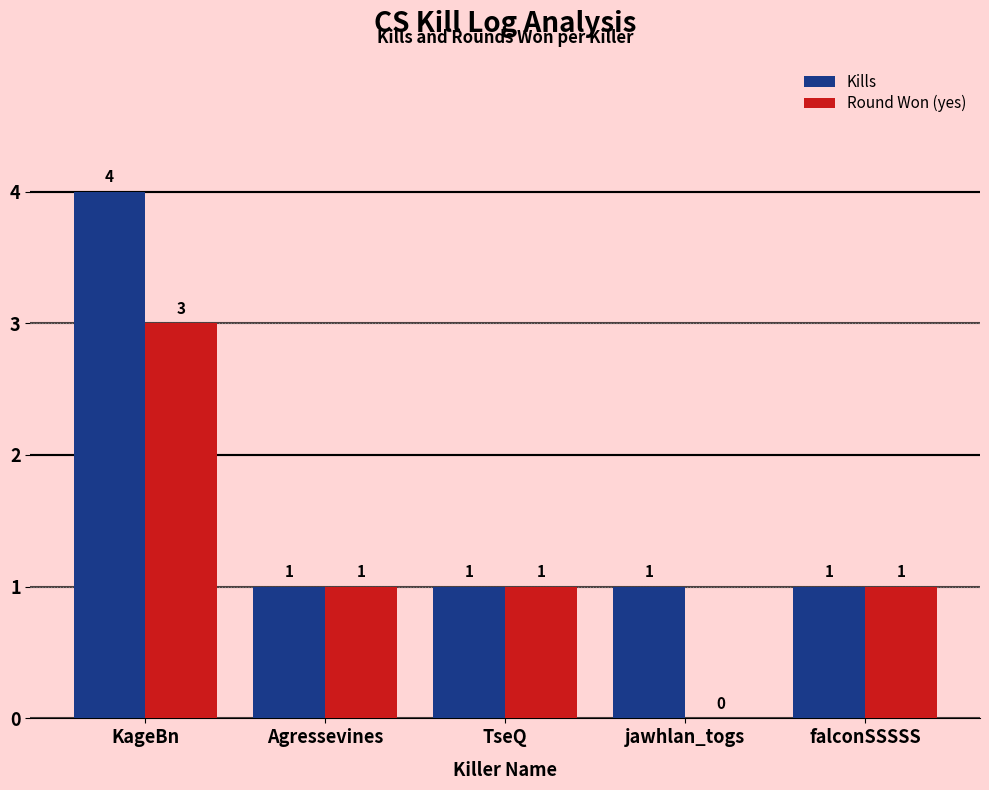

What is the sum of all Round Won (yes) values?

6